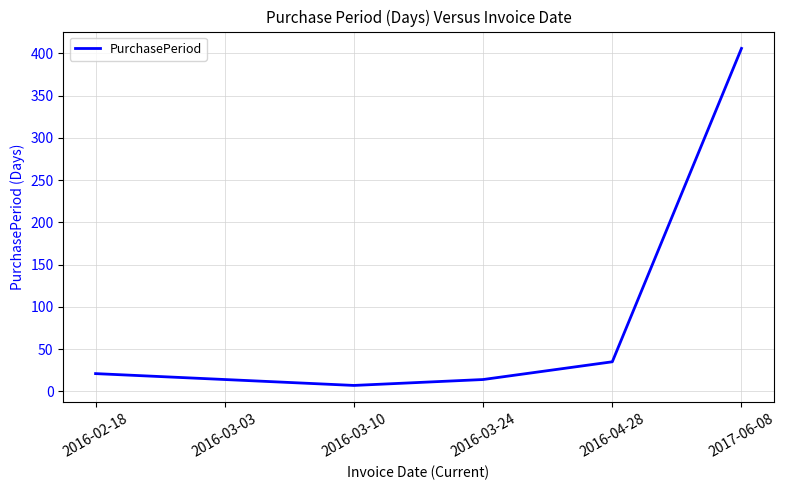

What is the ratio of the value at 2017-06-08 to the value at 2016-02-18?

19.3